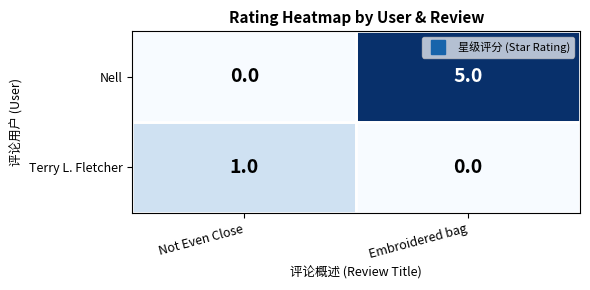

What is the spread (max minus min) of values at Embroidered bag?

5